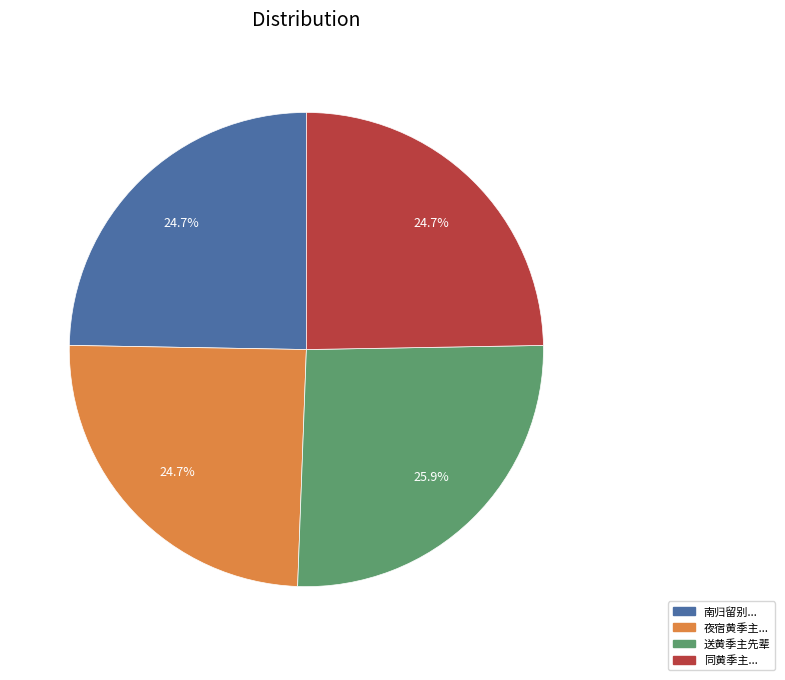

Does any single category account for the majority?

No